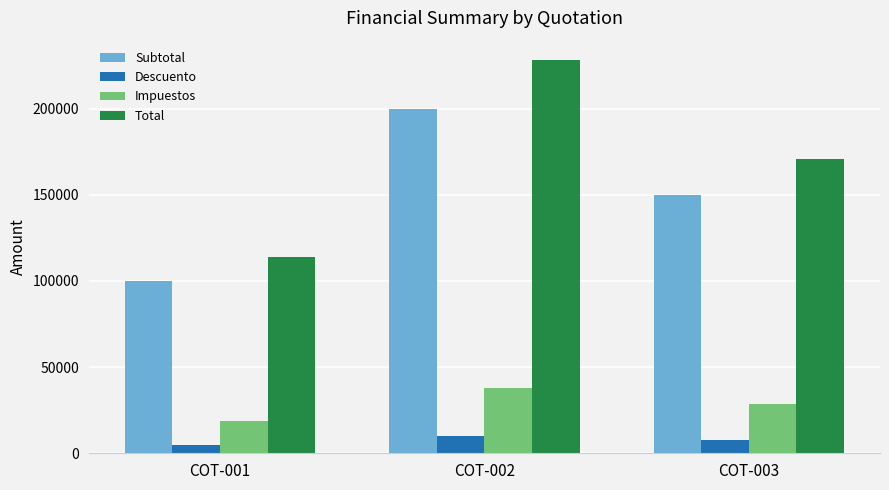

What is the total value across all series at COT-001?

238000